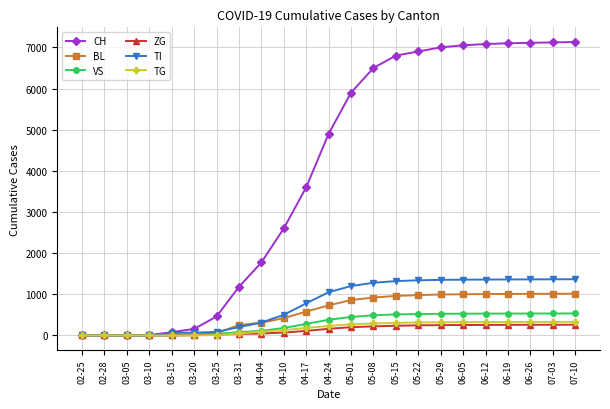

How many values in the TG series are below 230?

11